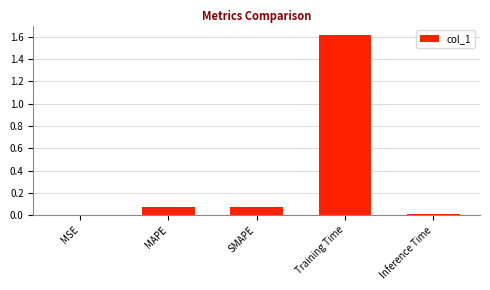

What is the change in value from MAPE to Training Time?

+1.5